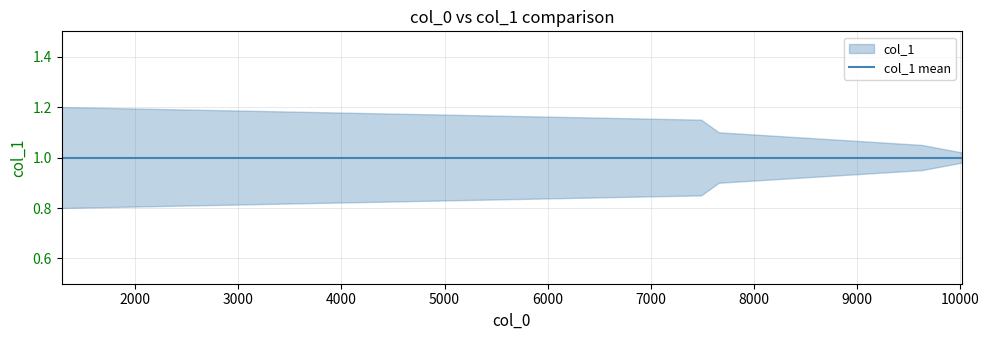

True or false: col_1_lower and col_1_mean intersect in this chart.

False